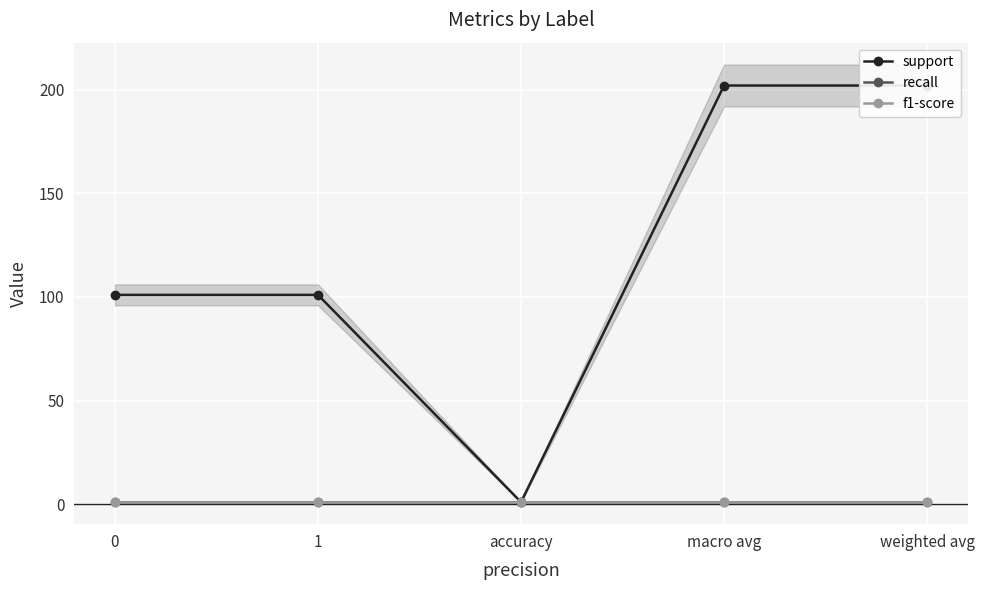

Is this an area chart (filled region under the line)?

No